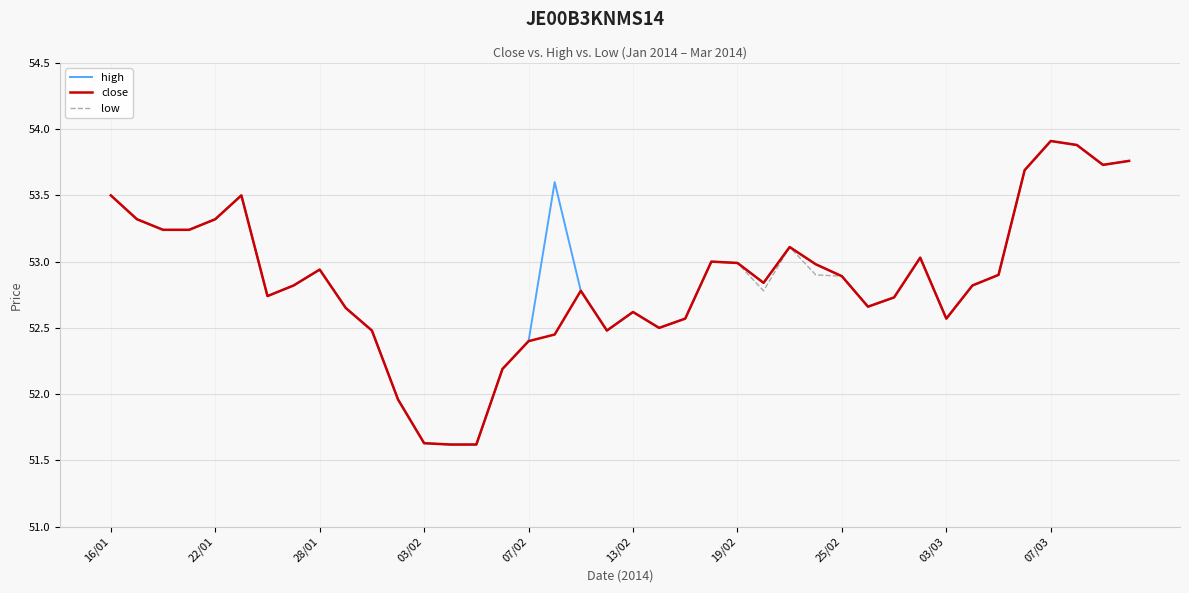

What is the sum of all high values?

2115.2